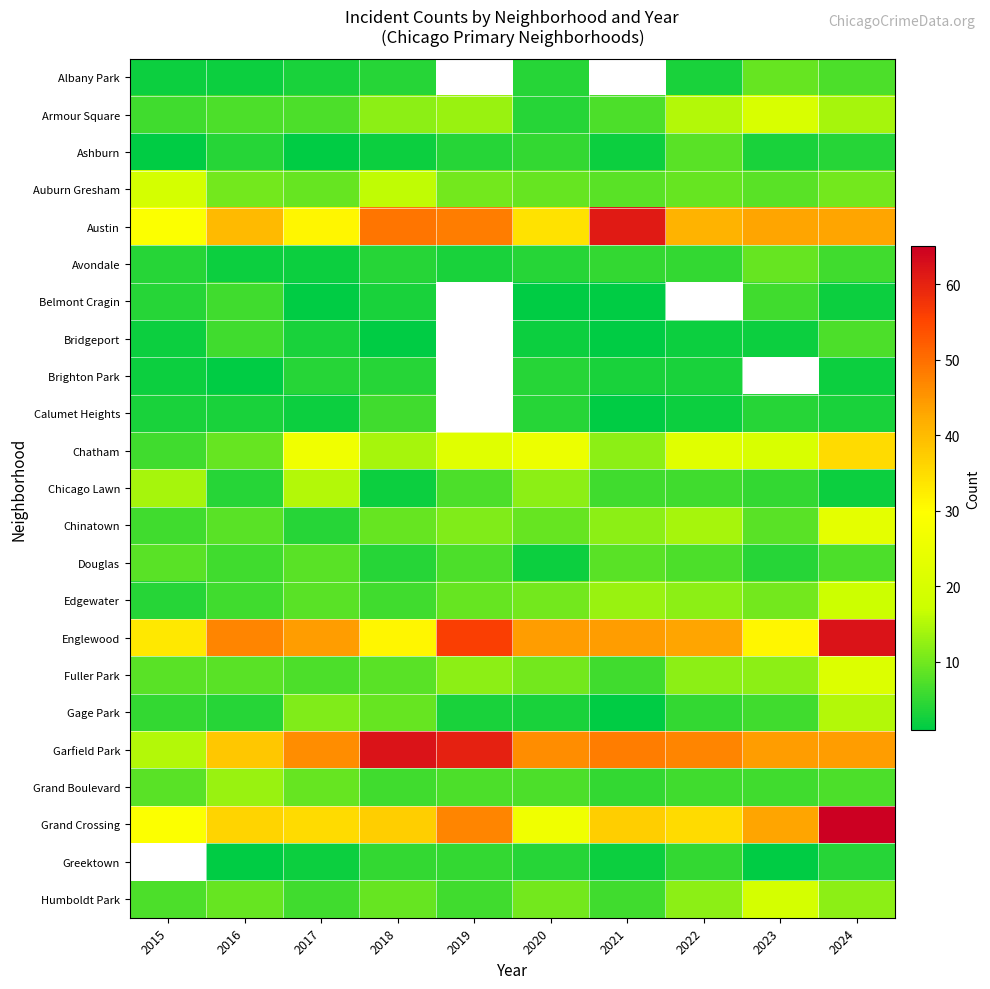

At which category is the sum across all series the highest?

2024